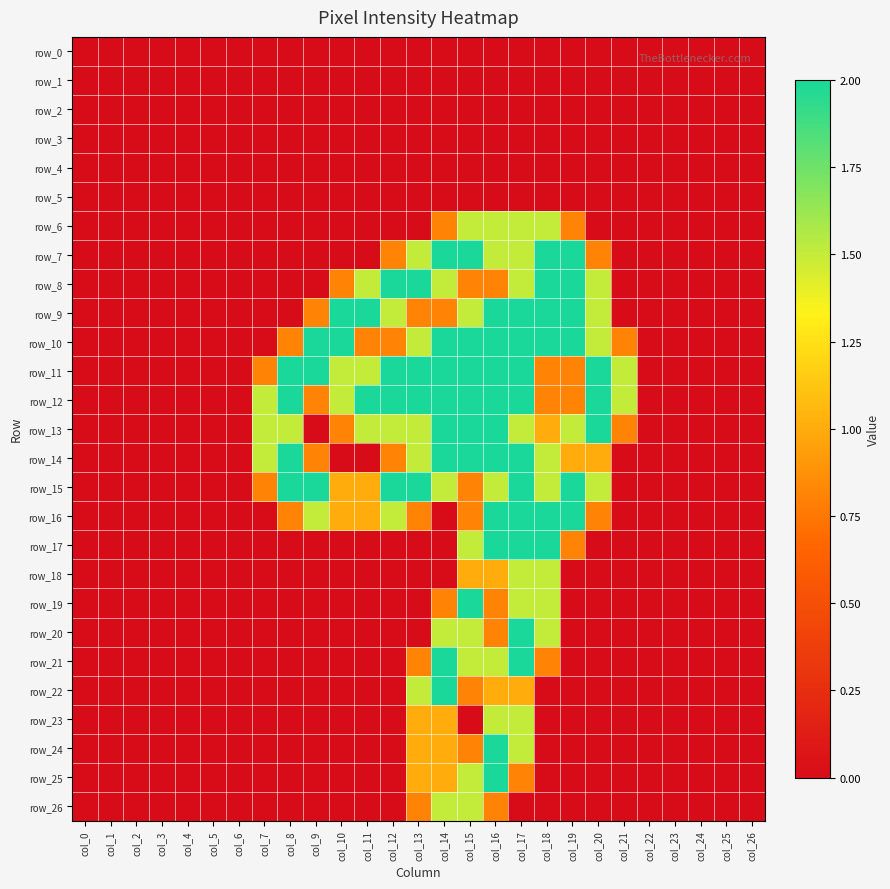

At which label does row_21 reach its peak?

col_14